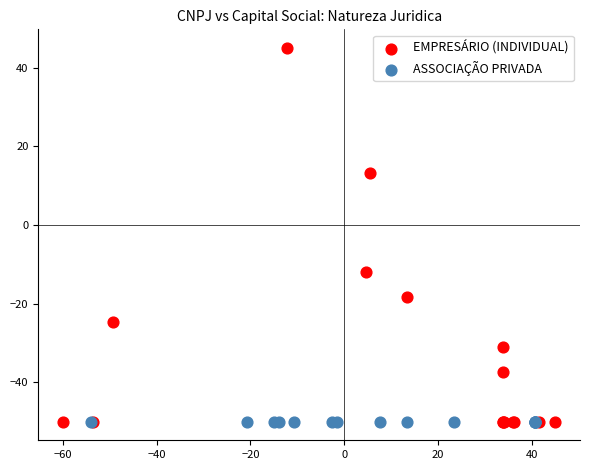

Which series reaches the maximum Y coordinate?

EMPRESÁRIO (INDIVIDUAL)